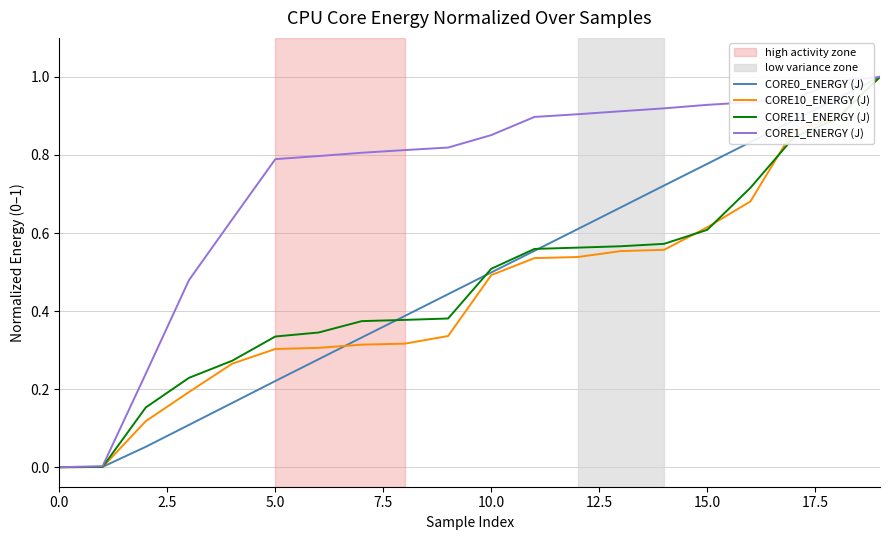

What is the highest value of the CORE1_ENERGY (J) series?

1.0